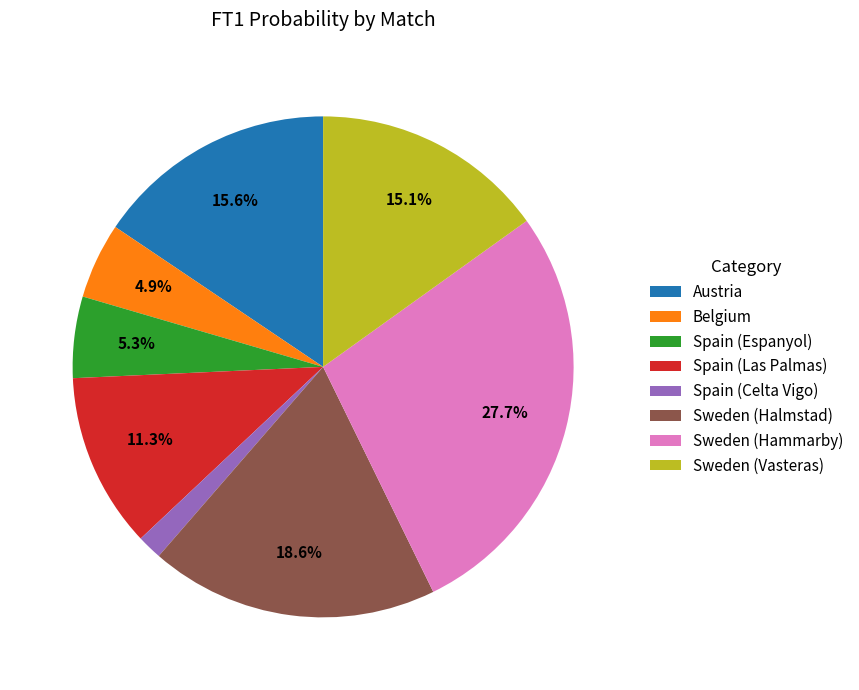

Is Sweden (Vasteras) the majority of the pie?

No